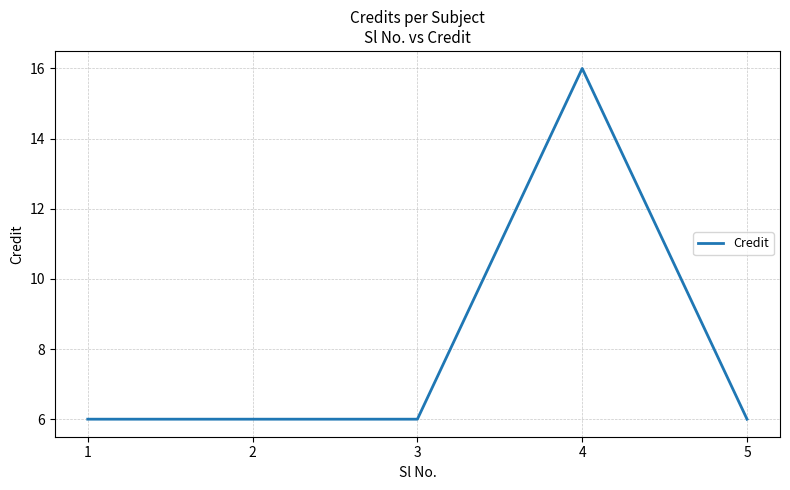

Does the chart have visible grid lines?

Yes